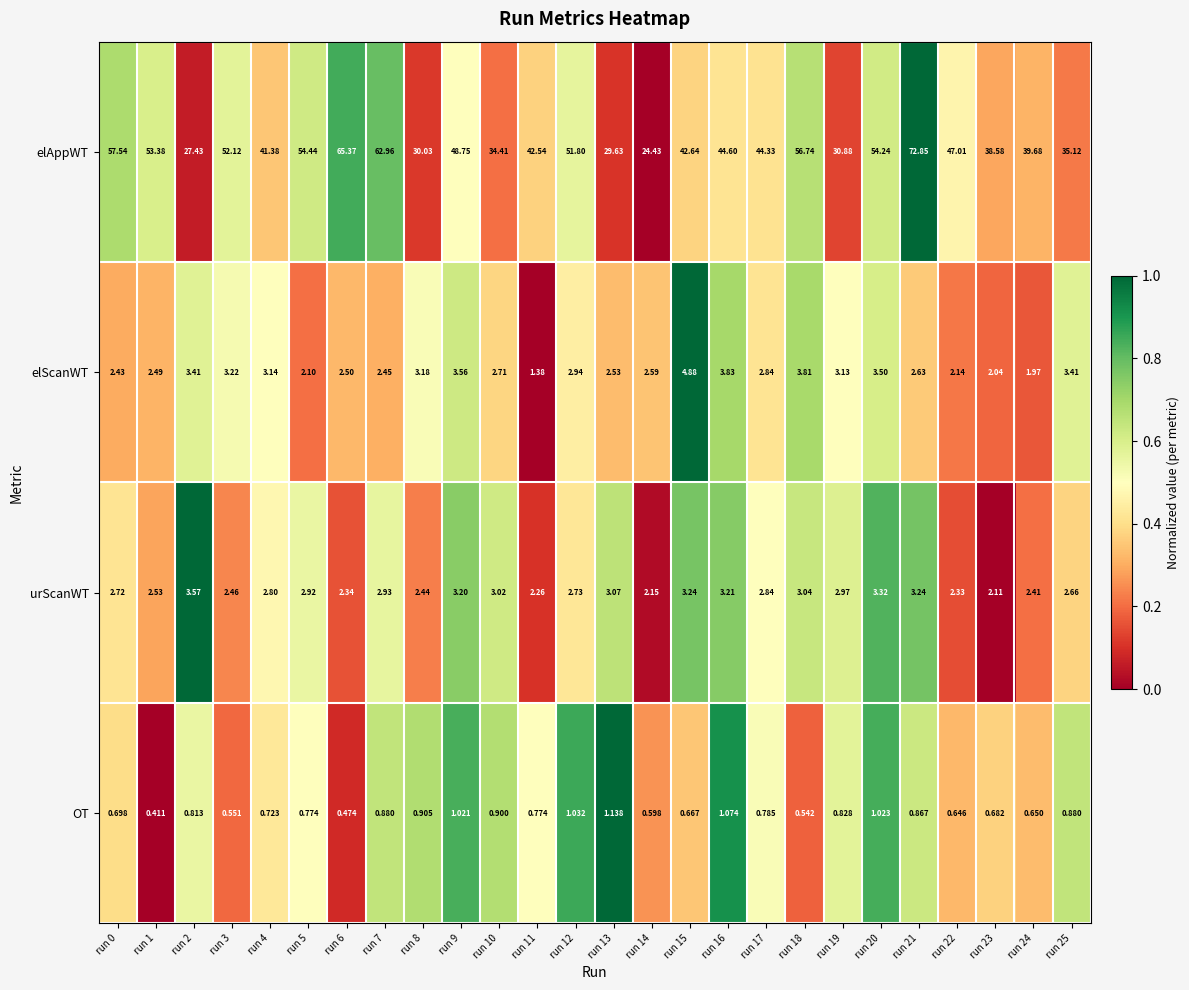

Rank the series at run 7 from highest to lowest value.

elAppWT, urScanWT, elScanWT, OT